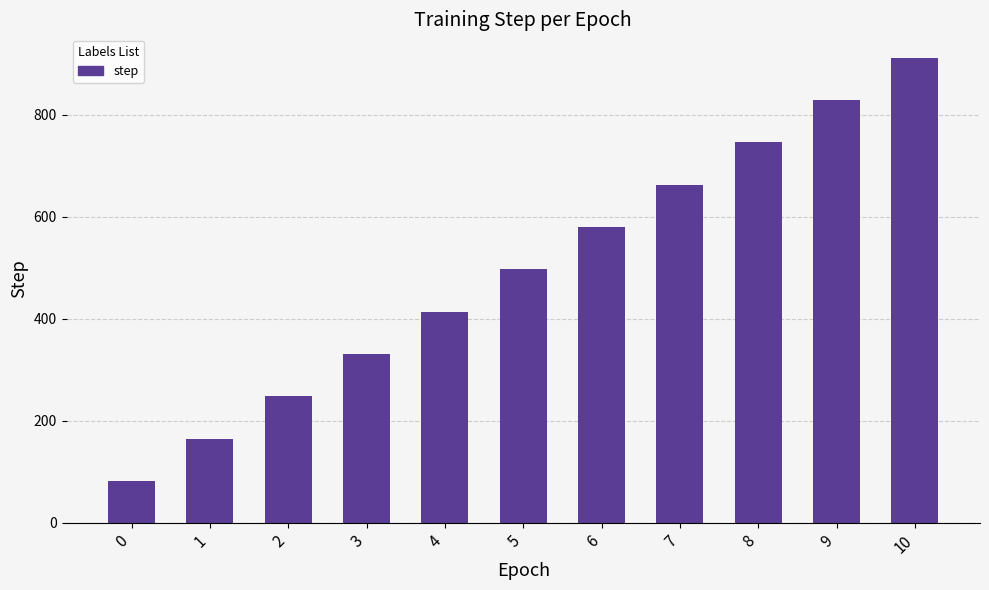

What is the approximate value at 0, to the nearest 10?

80